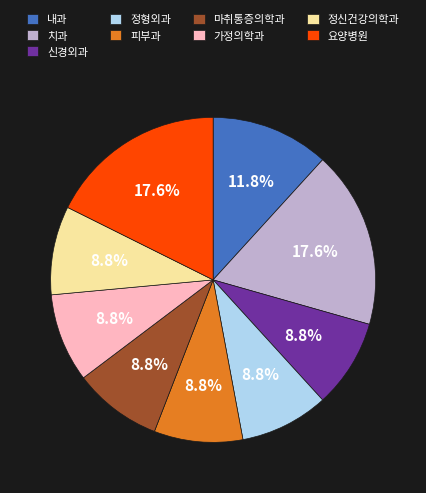

How much of the chart is everything except 신경외과?

91.2%